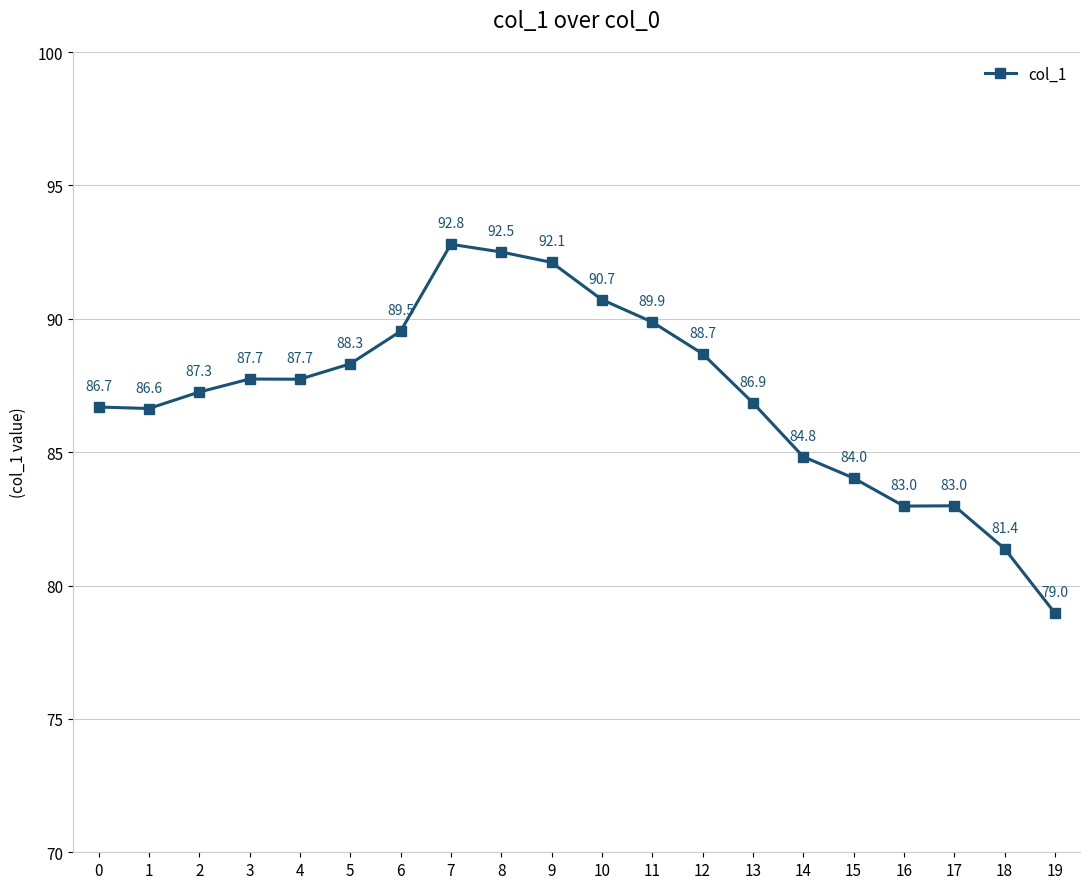

Approximately how many times larger is the value at 16 compared to 5?

0.9